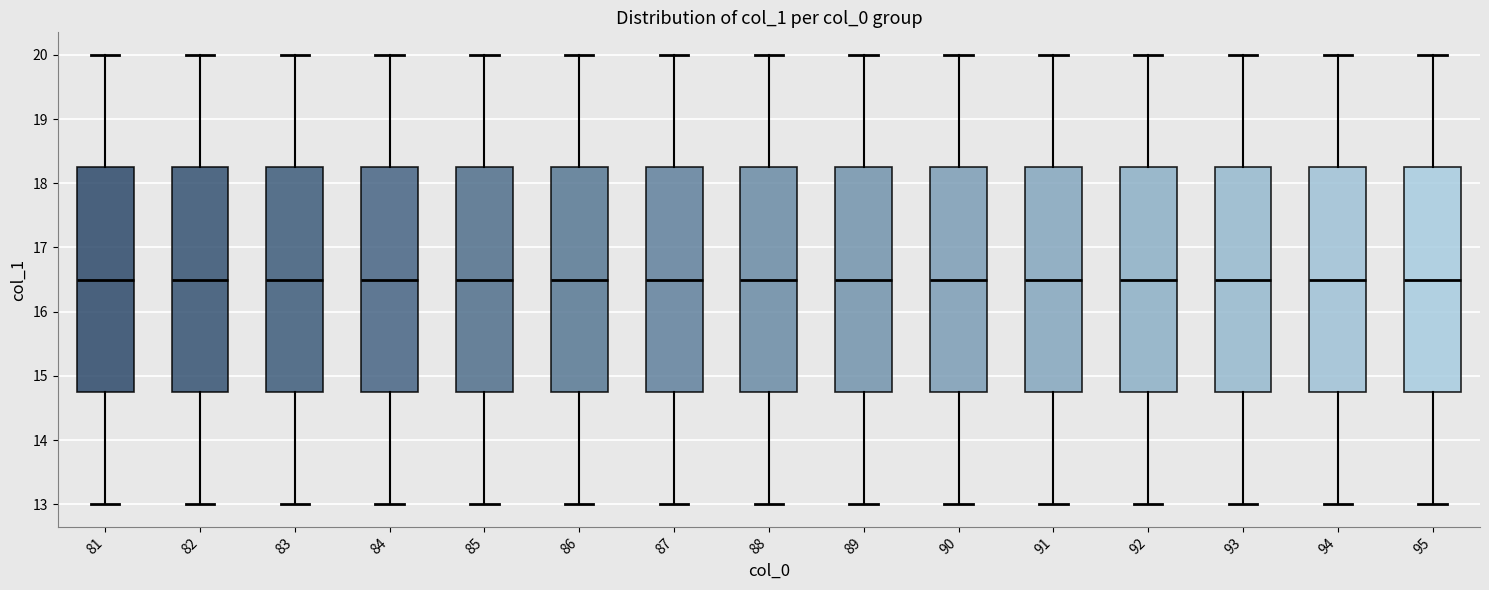

Where does the lower whisker of the box at x = 84 end on the y-axis? The values are not printed on the chart, so give them approximately, as read against the axis.

13.0